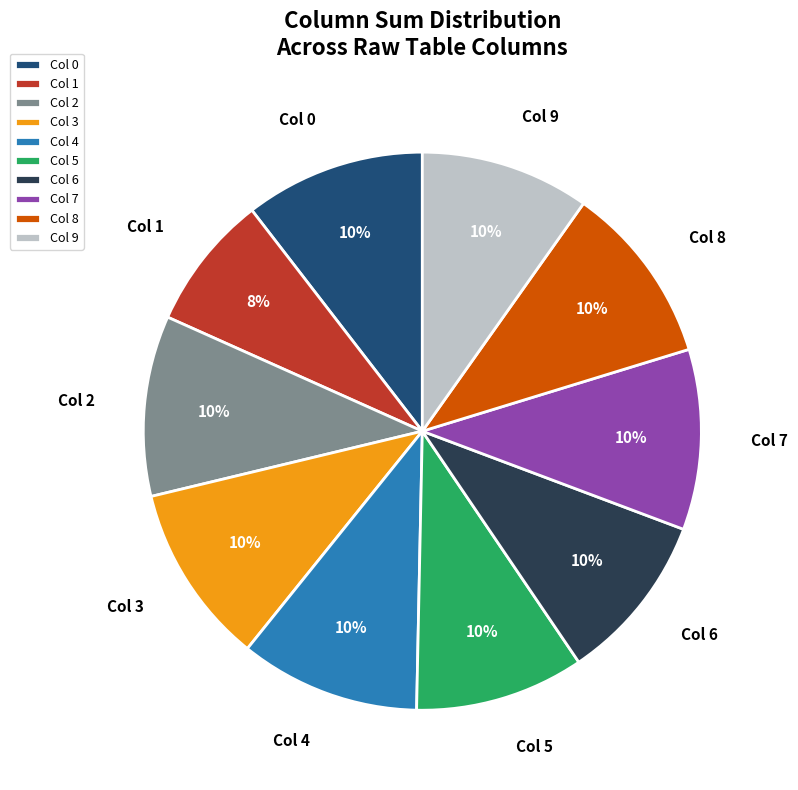

Is there a majority slice in this chart?

No